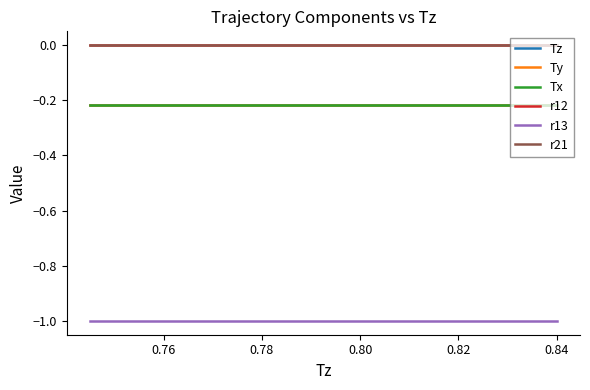

Does the chart display data point markers on the line(s)?

No